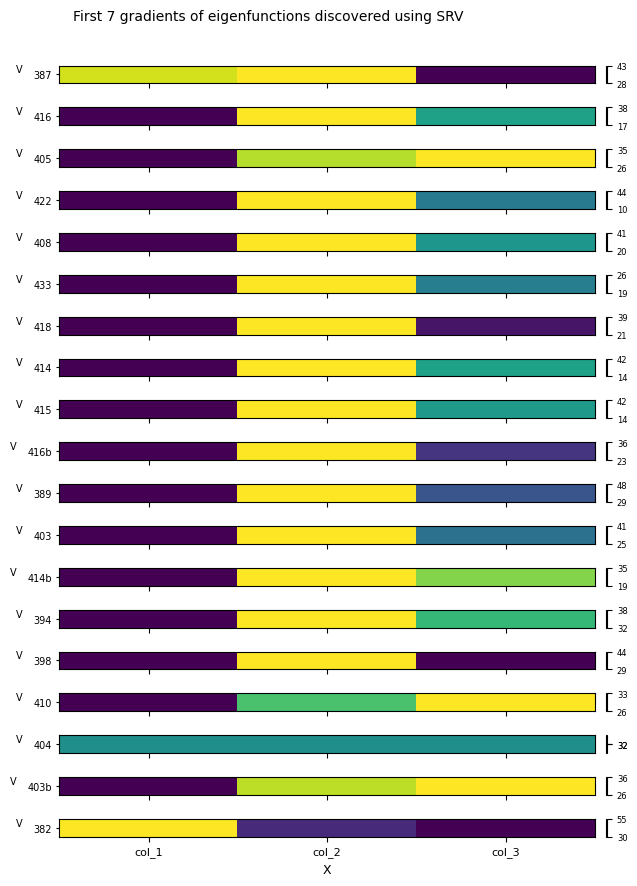

Rank the categories by value from lowest to highest.

col_3, col_2, col_1